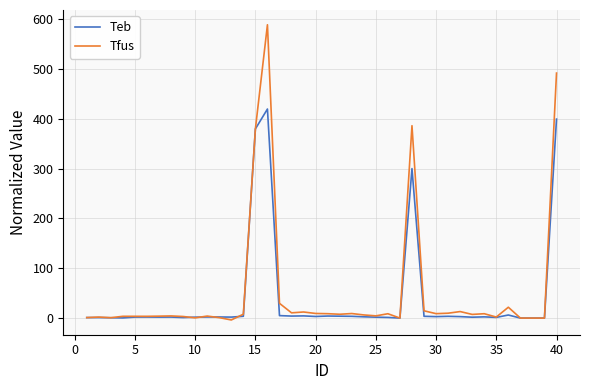

How many values in the Tfus series are below 7?

20